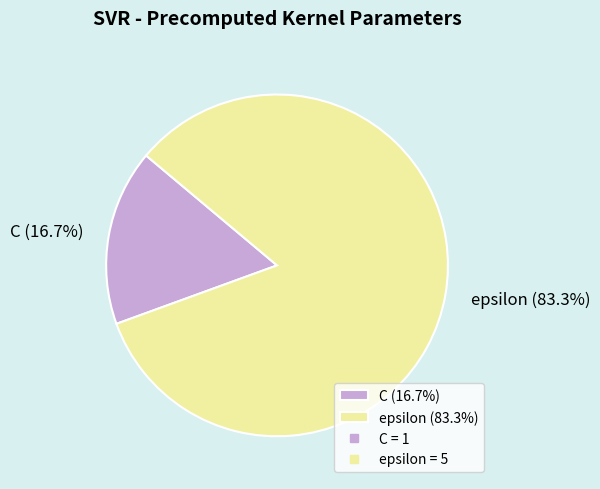

To the nearest percent, what is the average slice percentage?

50%